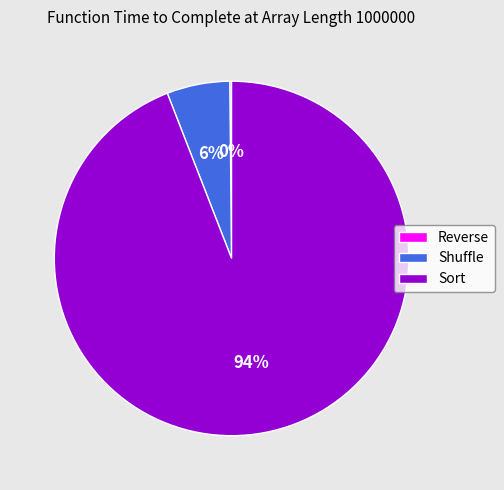

What percentage is the Sort slice, to the nearest percent?

94%